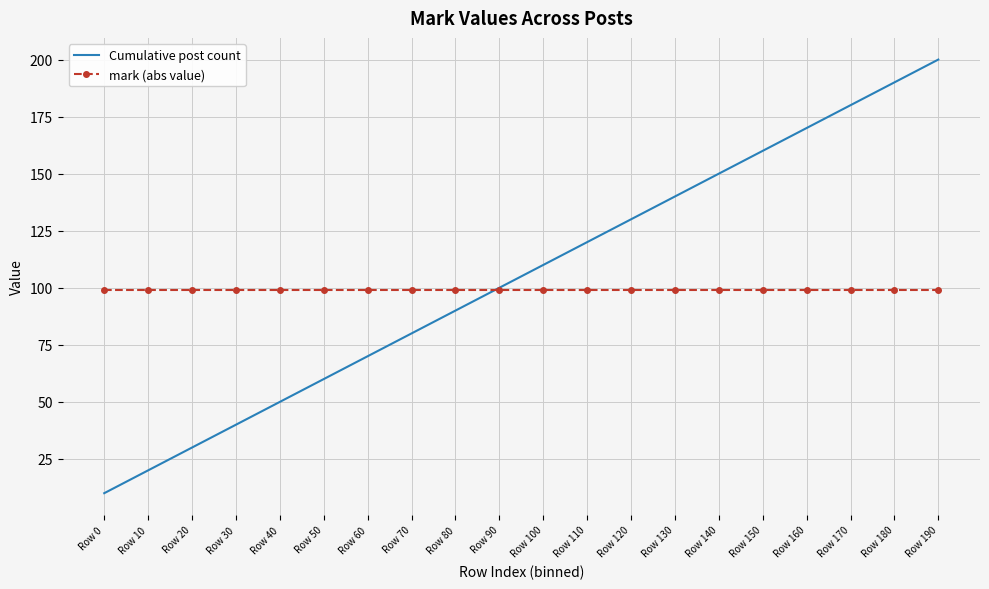

Rank the series by their maximum value, from highest to lowest.

Cumulative post count, mark (abs value)